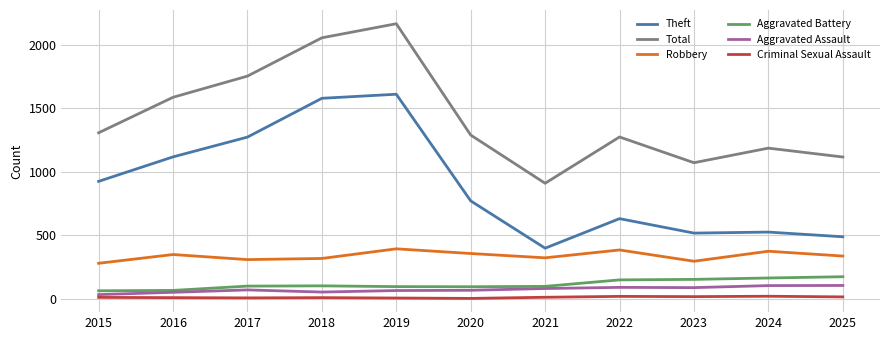

Which series changed the most between 2021 and 2023?

Total